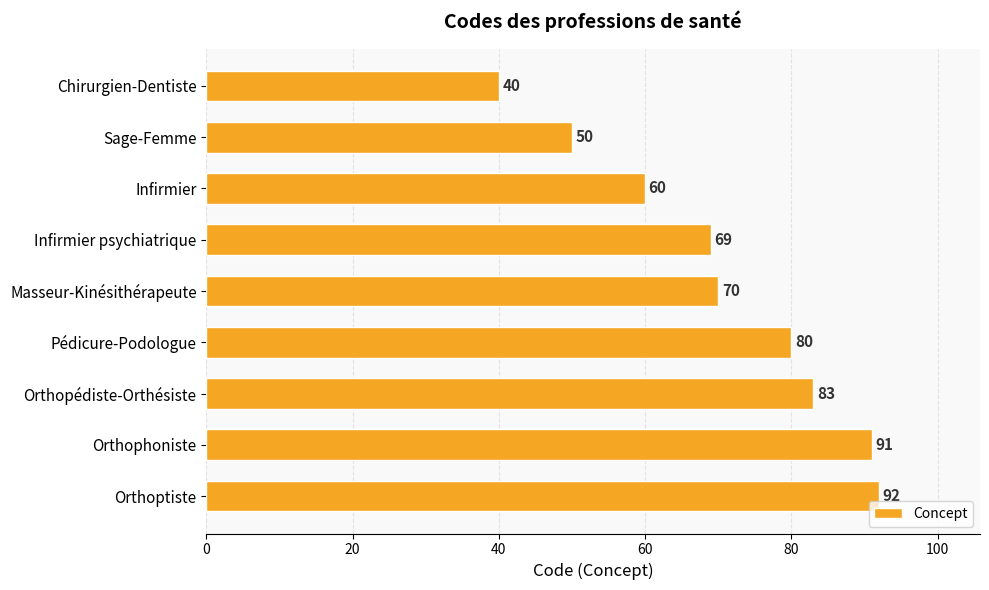

How many bars are there in total?

9